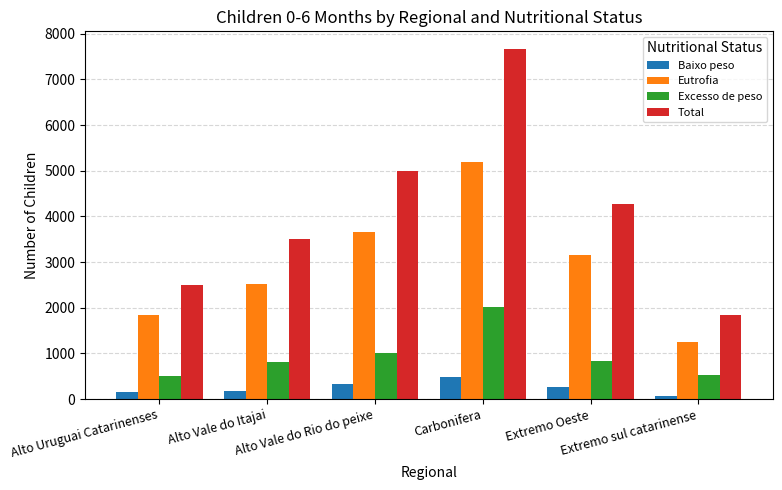

Which series has the largest range (max minus min)?

Total